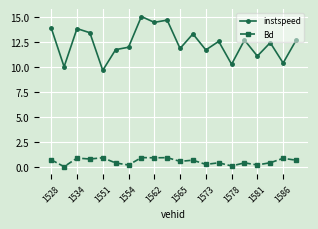

Rank the series by their maximum value, from lowest to highest.

Bd, instspeed